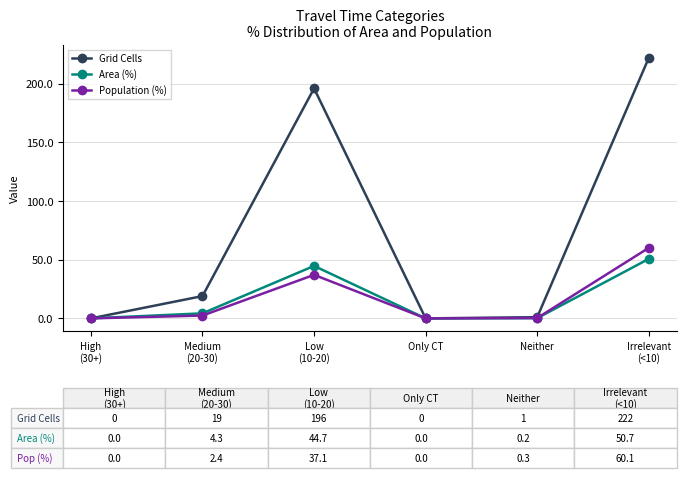

Which series has the largest total across all categories?

Grid Cells